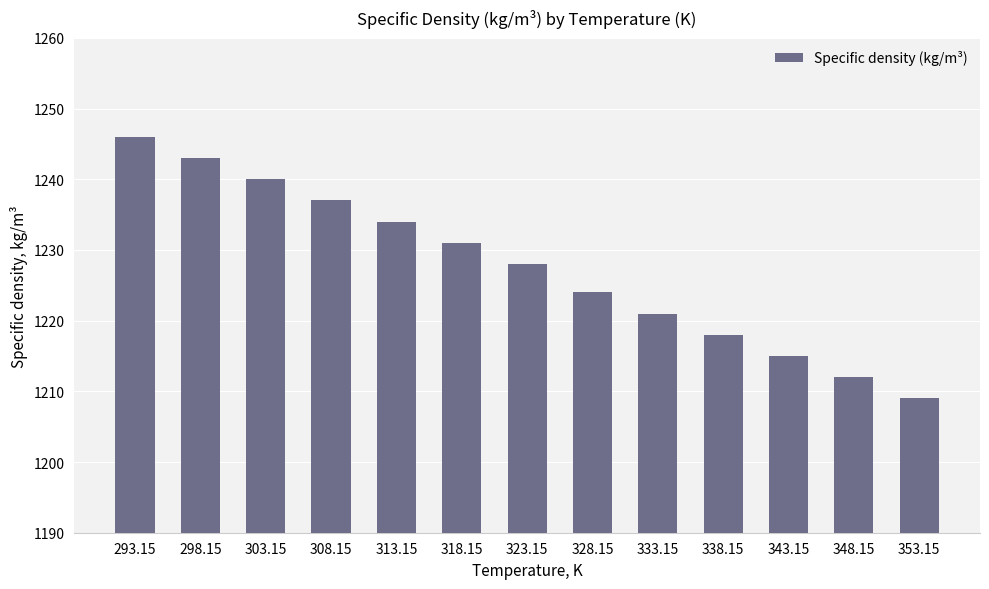

Are the bars horizontal?

No